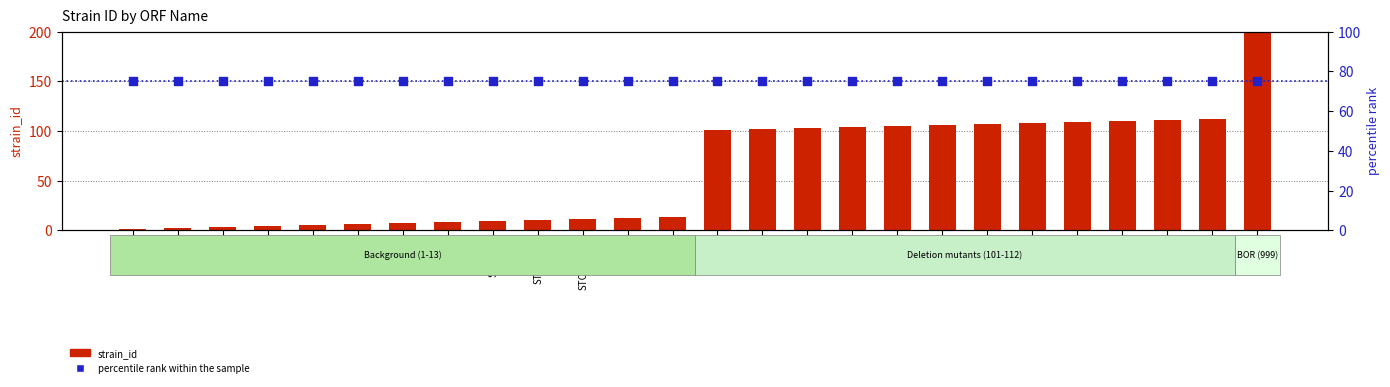

Which series has the largest Y range (max minus min)?

strain_id